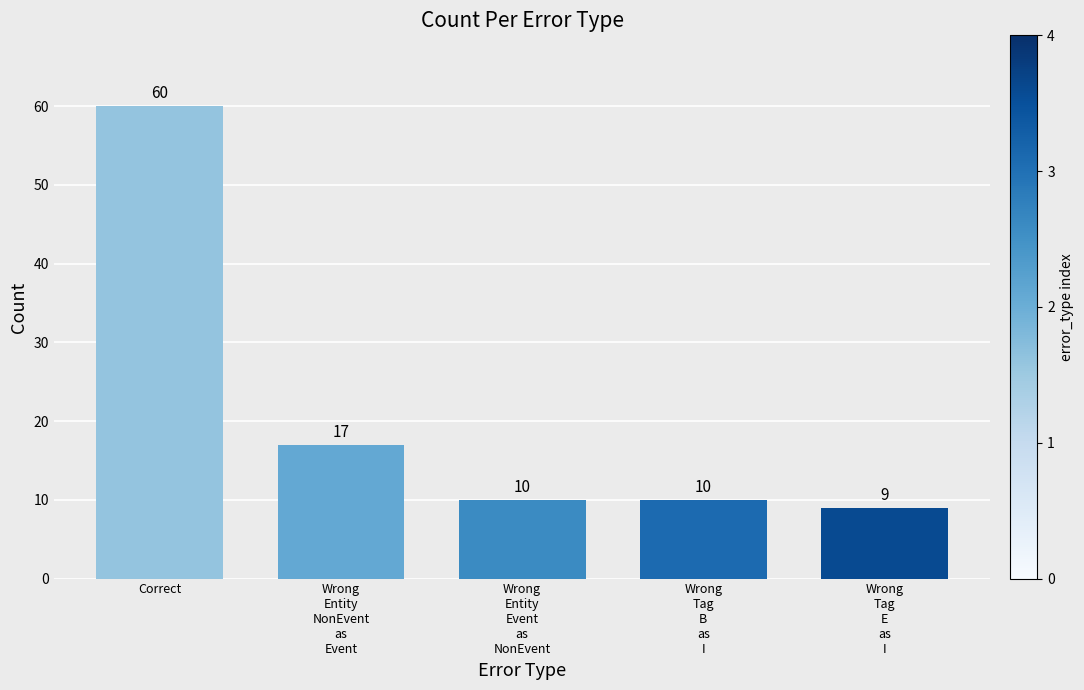

What is the change in value from Correct to Wrong
Tag
B
as
I?

-50